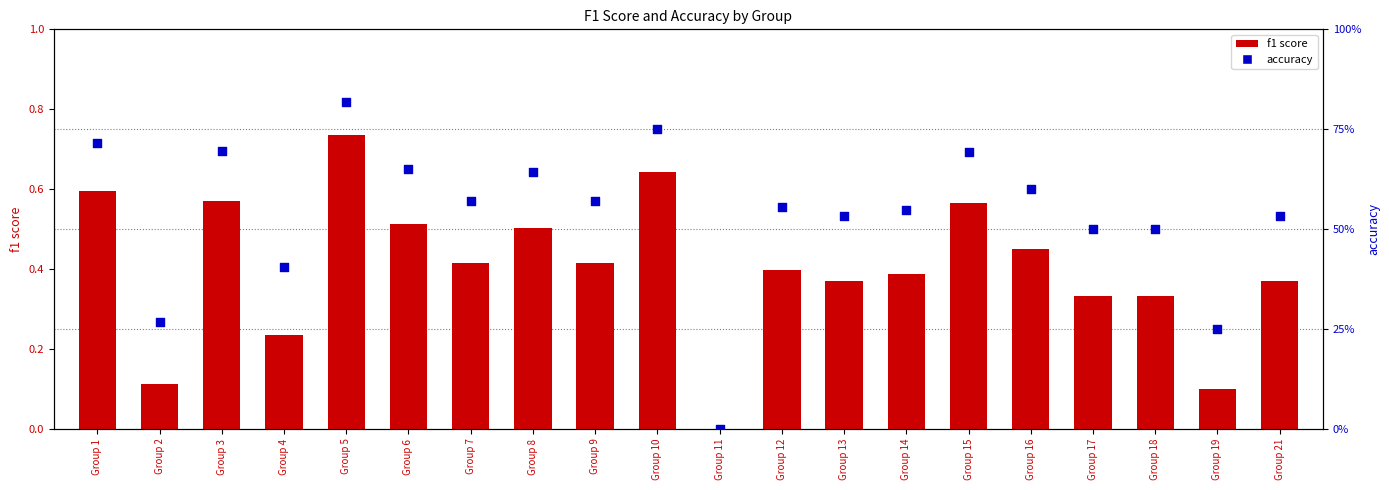

What are all the series names shown in the legend?

f1 score, accuracy